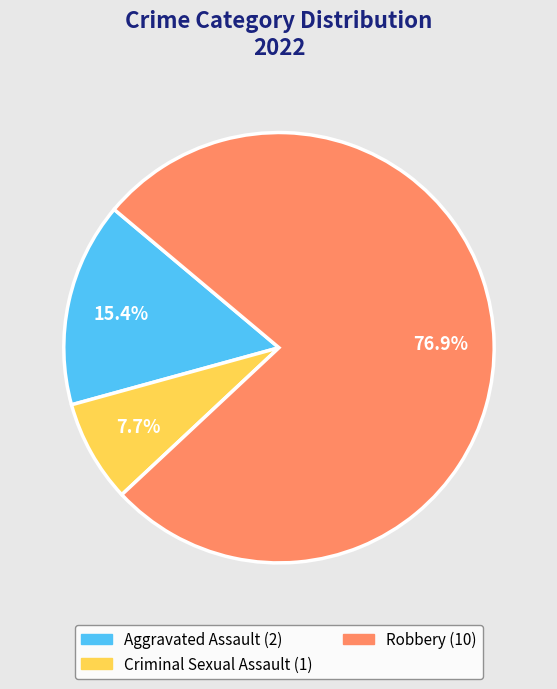

Does any single category account for the majority?

Yes